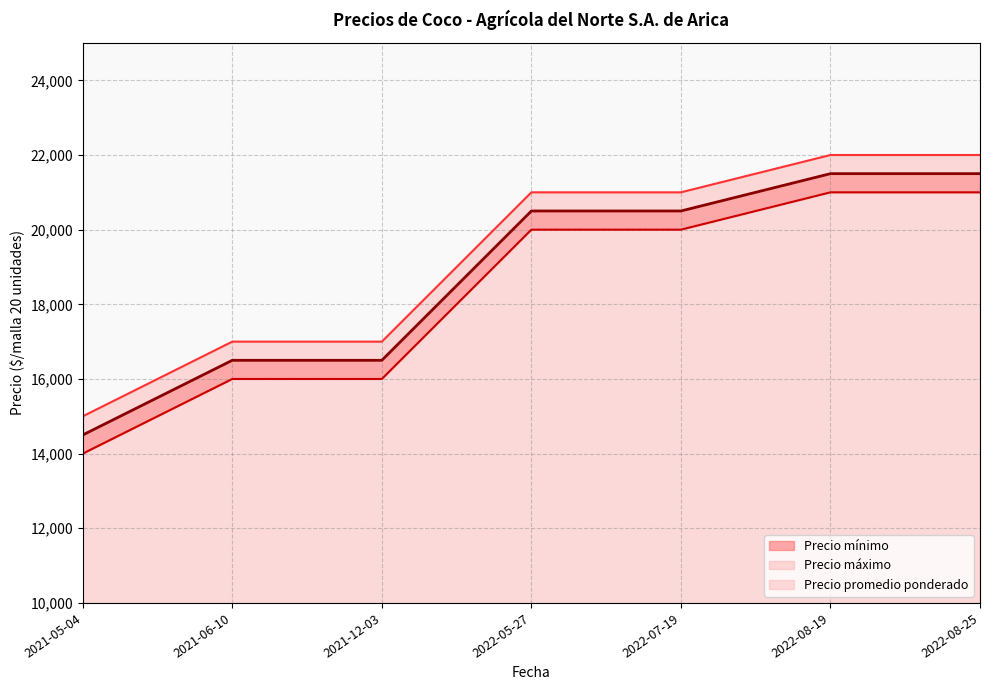

What is the approximate value of Precio promedio ponderado at 2022-05-27, to the nearest 10?

20500